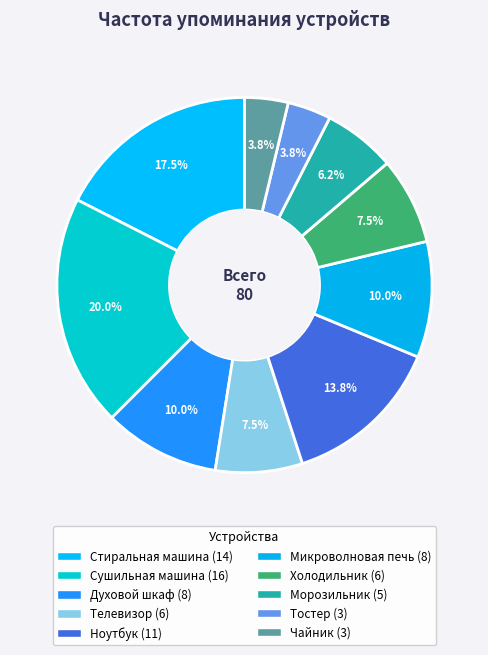

What percentage is NOT represented by Духовой шкаф?

90.0%